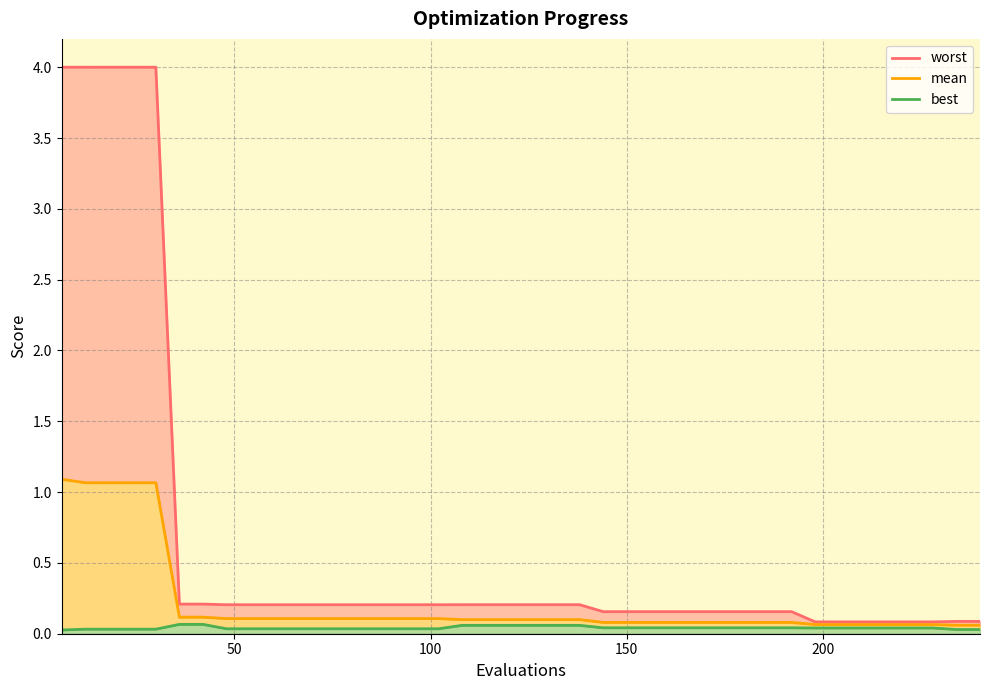

Reading left to right, extract all data points from this chart.

mean: 6=1.1	12=1.1	18=1.1	24=1.1	30=1.1	36=0.1	42=0.1	48=0.1	54=0.1	60=0.1	66=0.1	72=0.1	78=0.1	84=0.1	90=0.1	96=0.1	102=0.1	108=0.1	114=0.1	120=0.1	126=0.1	132=0.1	138=0.1	144=0.1	150=0.1	156=0.1	162=0.1	168=0.1	174=0.1	180=0.1	186=0.1	192=0.1	198=0.1	204=0.1	210=0.1	216=0.1	222=0.1	228=0.1	234=0.1	240=0.1
best: 6=0.0	12=0.0	18=0.0	24=0.0	30=0.0	36=0.1	42=0.1	48=0.0	54=0.0	60=0.0	66=0.0	72=0.0	78=0.0	84=0.0	90=0.0	96=0.0	102=0.0	108=0.1	114=0.1	120=0.1	126=0.1	132=0.1	138=0.1	144=0.0	150=0.0	156=0.0	162=0.0	168=0.0	174=0.0	180=0.0	186=0.0	192=0.0	198=0.0	204=0.0	210=0.0	216=0.0	222=0.0	228=0.0	234=0.0	240=0.0
worst: 6=4.0	12=4.0	18=4.0	24=4.0	30=4.0	36=0.2	42=0.2	48=0.2	54=0.2	60=0.2	66=0.2	72=0.2	78=0.2	84=0.2	90=0.2	96=0.2	102=0.2	108=0.2	114=0.2	120=0.2	126=0.2	132=0.2	138=0.2	144=0.2	150=0.2	156=0.2	162=0.2	168=0.2	174=0.2	180=0.2	186=0.2	192=0.2	198=0.1	204=0.1	210=0.1	216=0.1	222=0.1	228=0.1	234=0.1	240=0.1